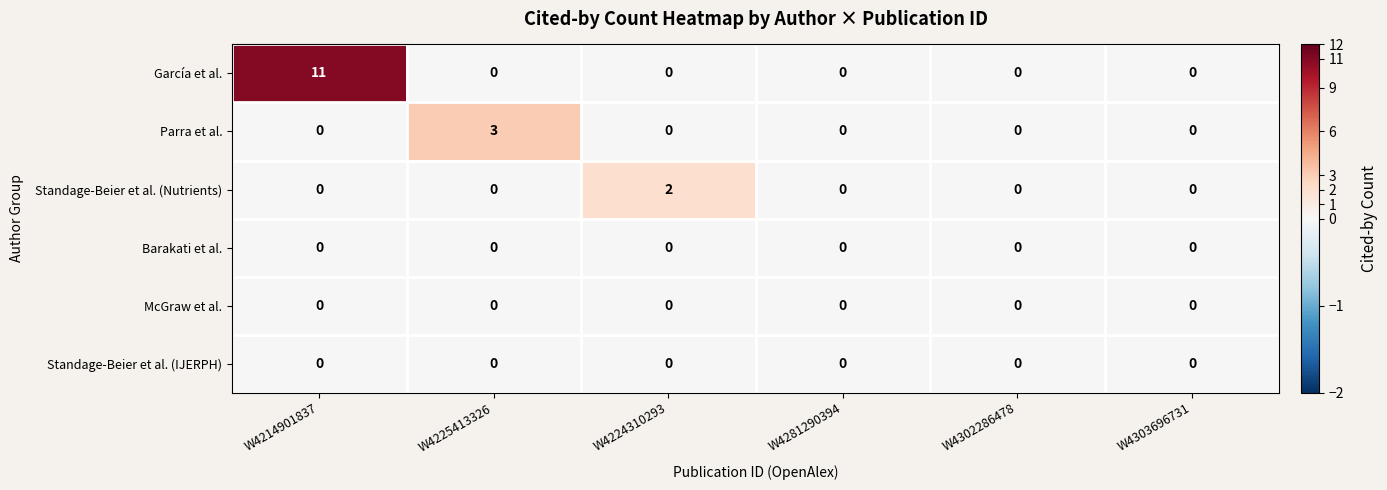

What is the sum of the García et al. values at W4224310293 and W4214901837?

11